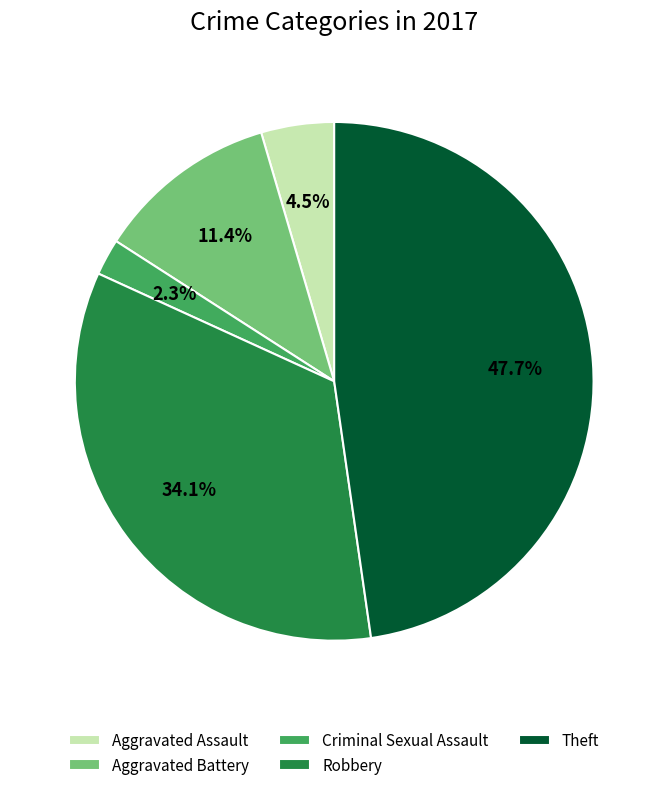

How much of the chart is everything except Criminal Sexual Assault?

97.7%